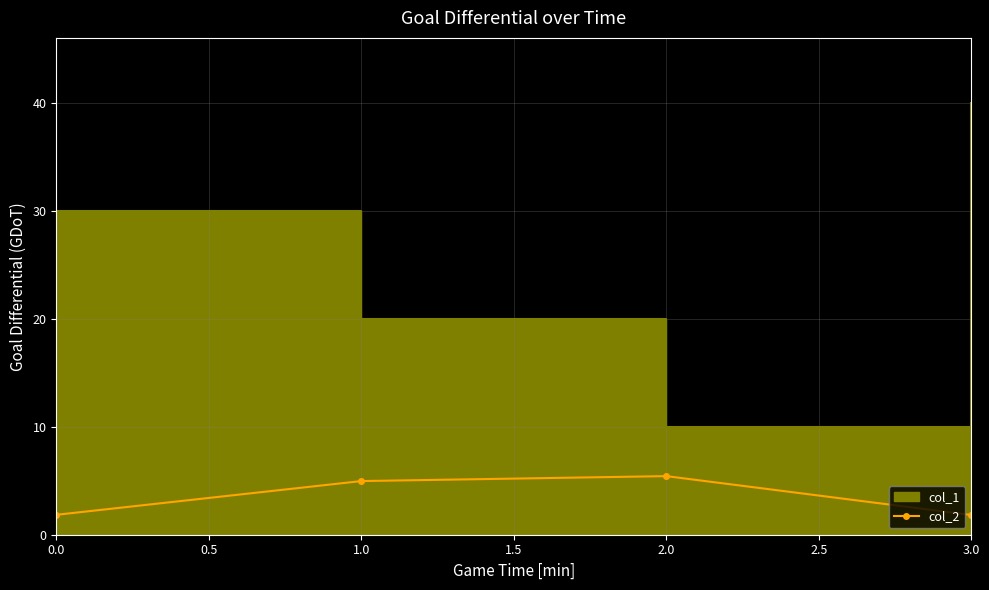

What is the lowest value of the col_2 series?

1.8